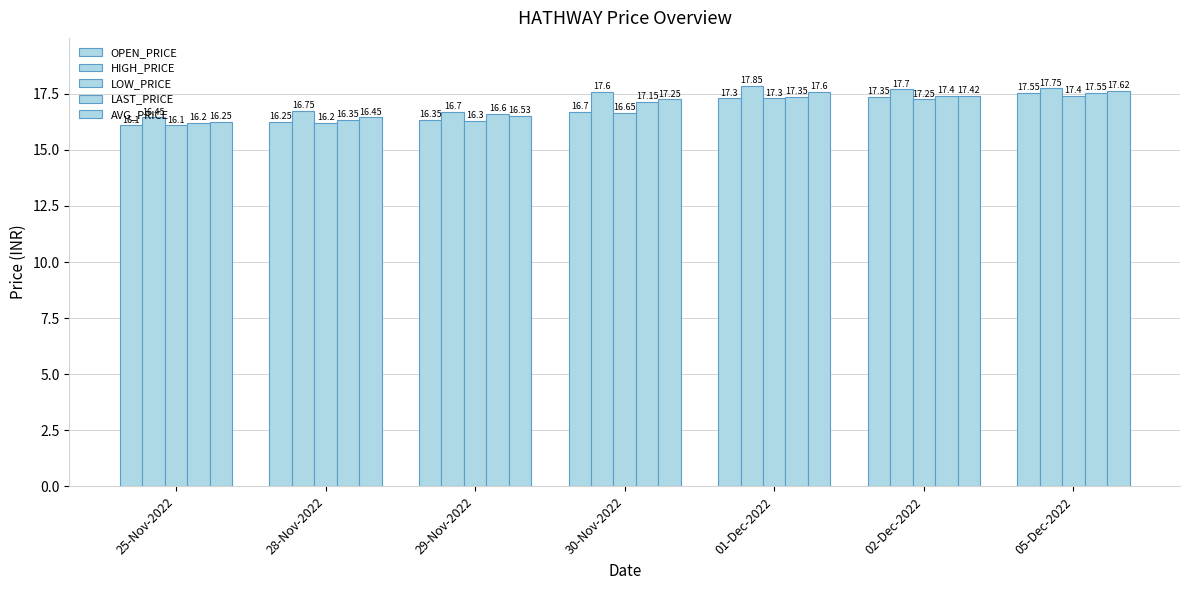

At how many categories does at least one series exceed 16?

7